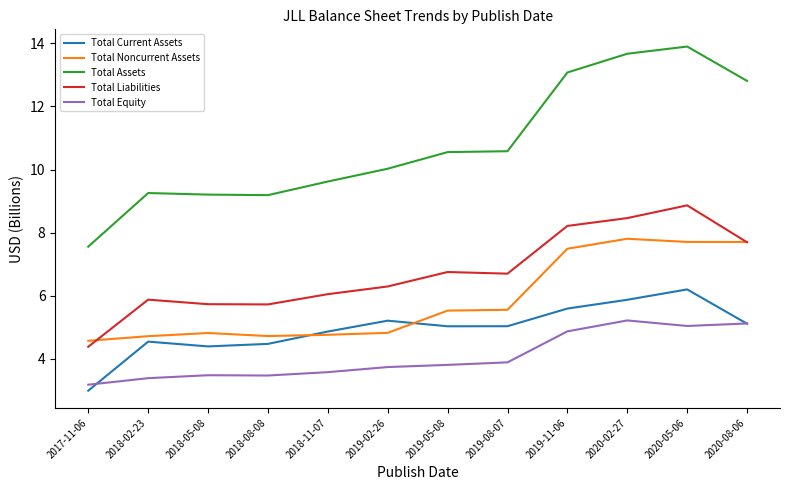

Rank the series at 2019-05-08 from lowest to highest value.

Total Equity, Total Current Assets, Total Noncurrent Assets, Total Liabilities, Total Assets